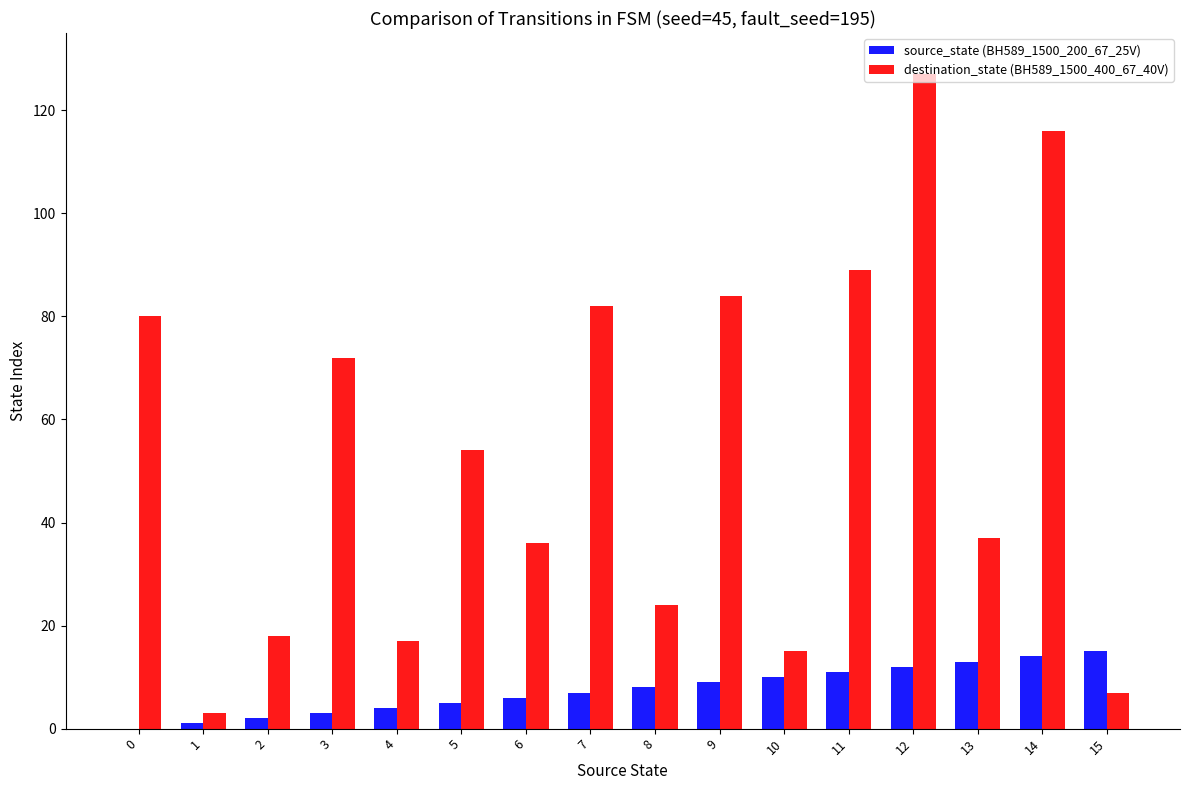

What is the greatest value displayed?

127